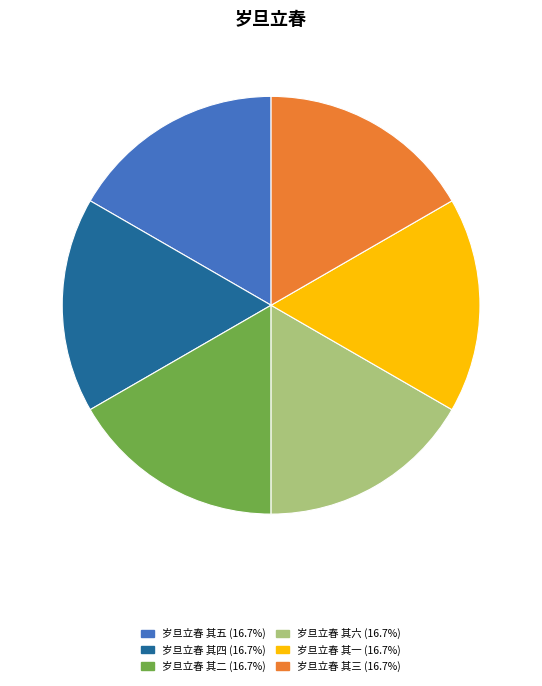

Approximately how many times larger is the value at 岁旦立春 其二 compared to 岁旦立春 其四?

1.0